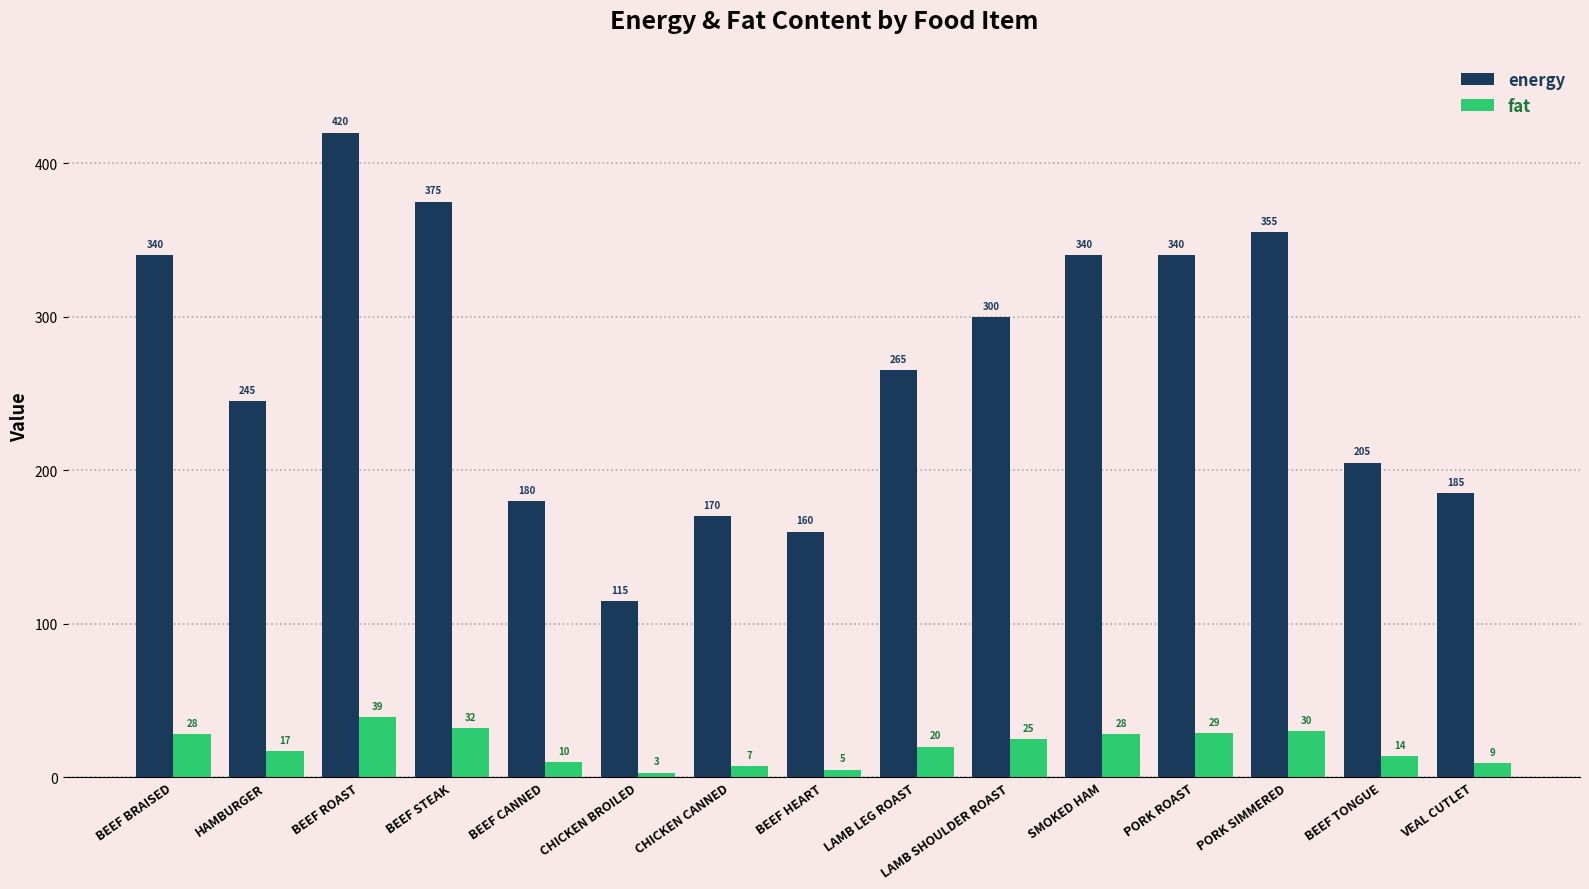

True or false: energy has a value of 265 at LAMB LEG ROAST.

True